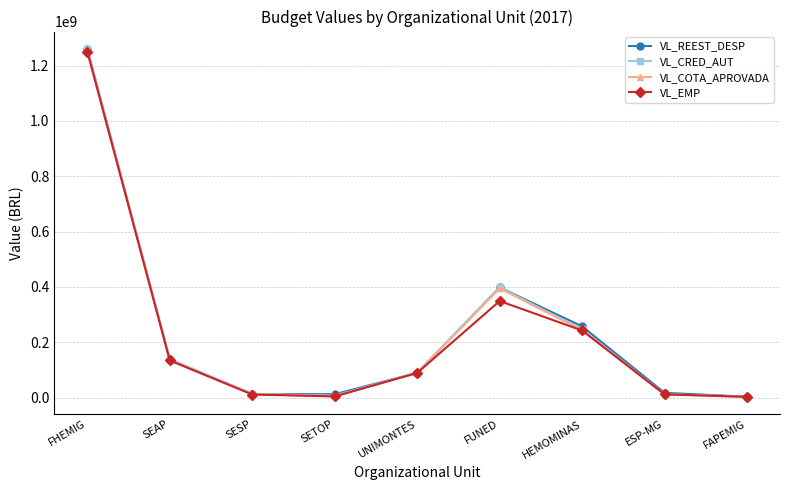

What are all the series names shown in the legend?

VL_REEST_DESP, VL_CRED_AUT, VL_COTA_APROVADA, VL_EMP